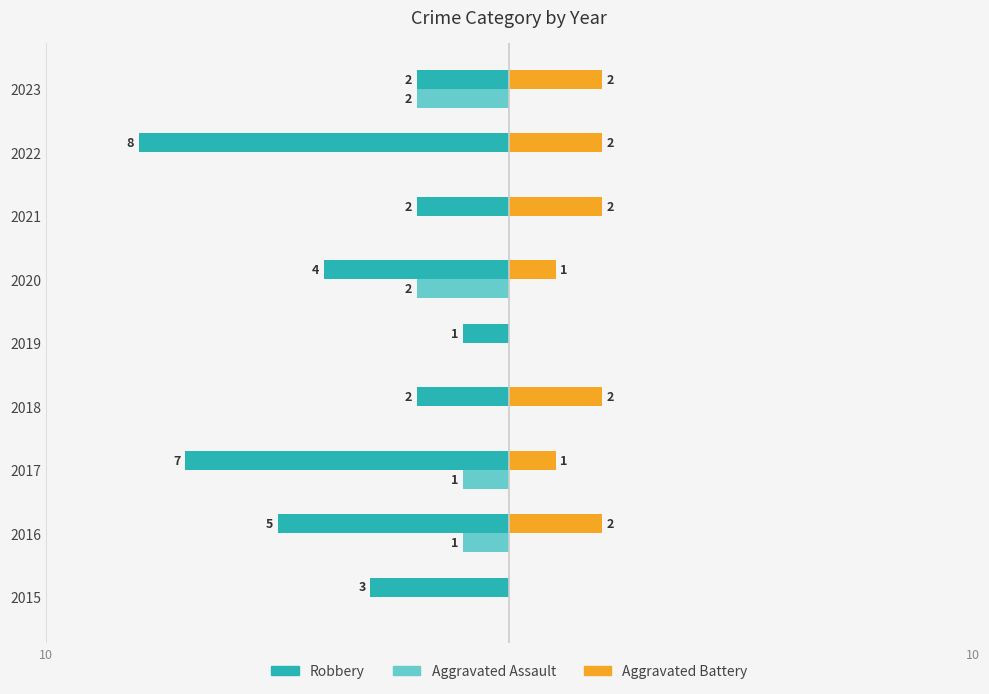

What are all the series names shown in the legend?

Robbery, Aggravated Assault, Aggravated Battery